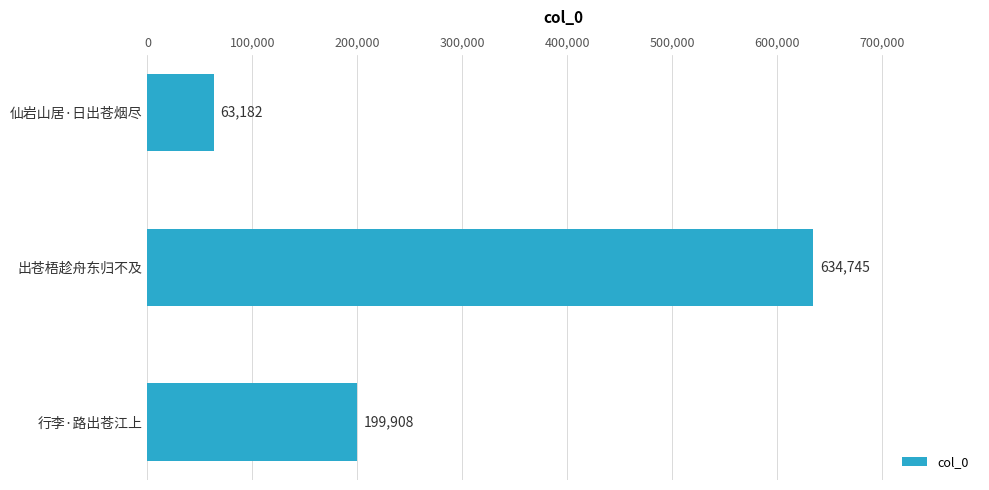

How many distinct data groups are displayed?

1